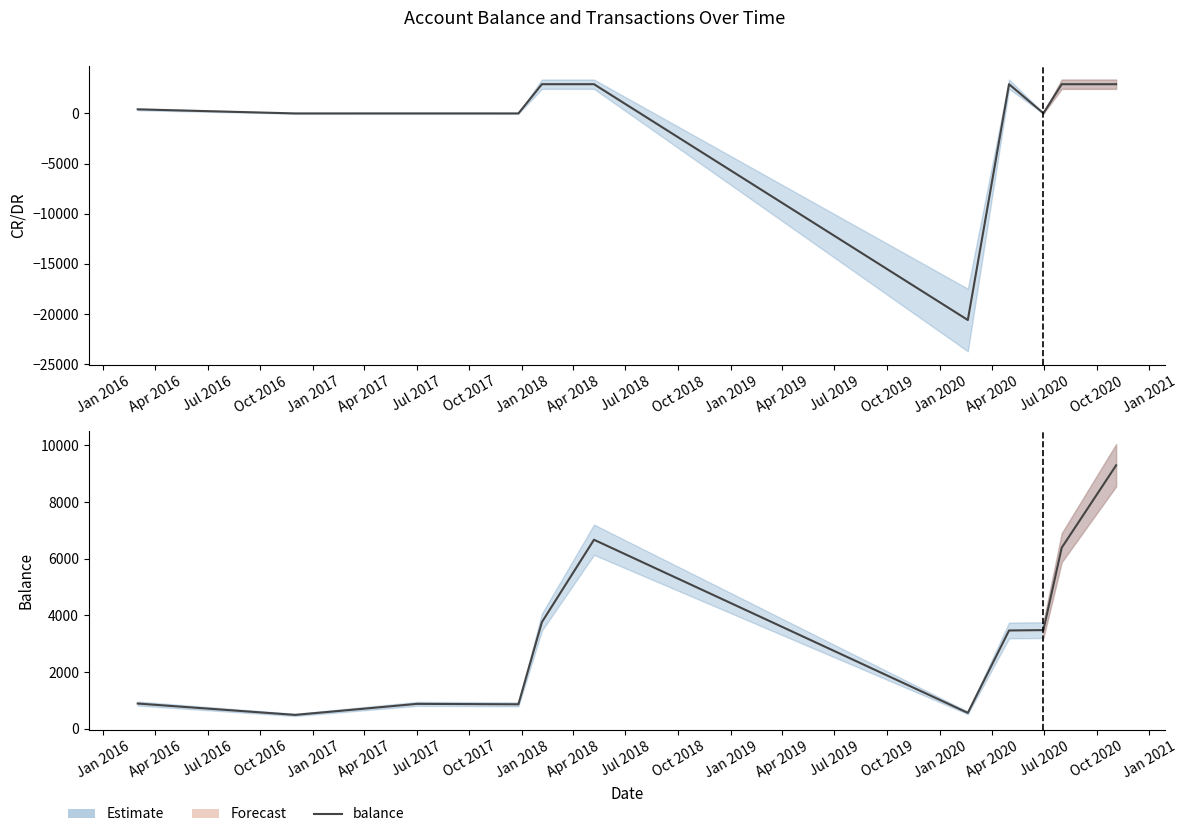

Is it true that CR/DR equals 4857.1 at Oct 2018?

False